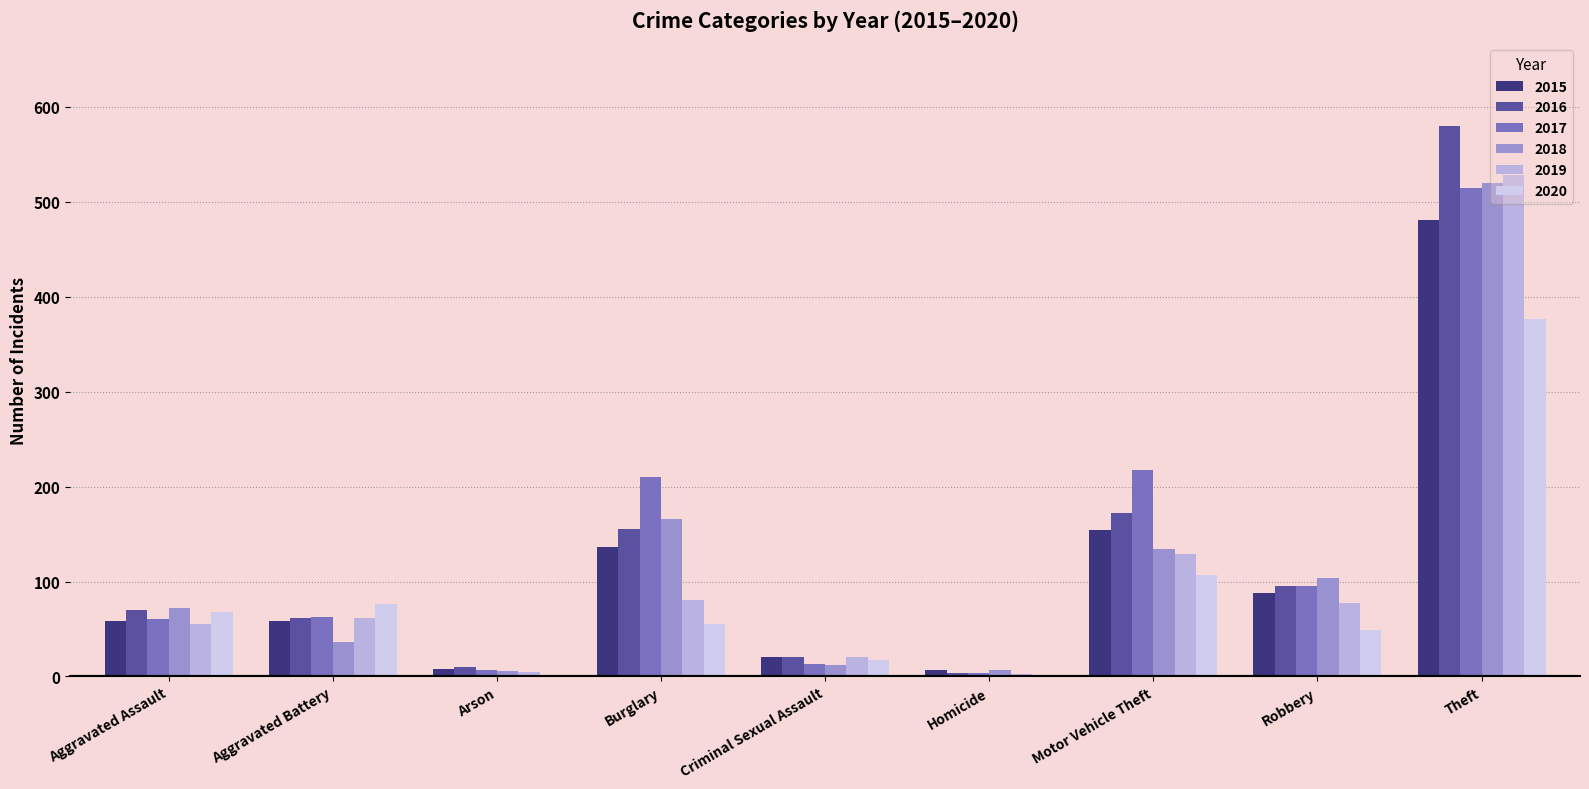

What value does the 2016 series have at Robbery?

95